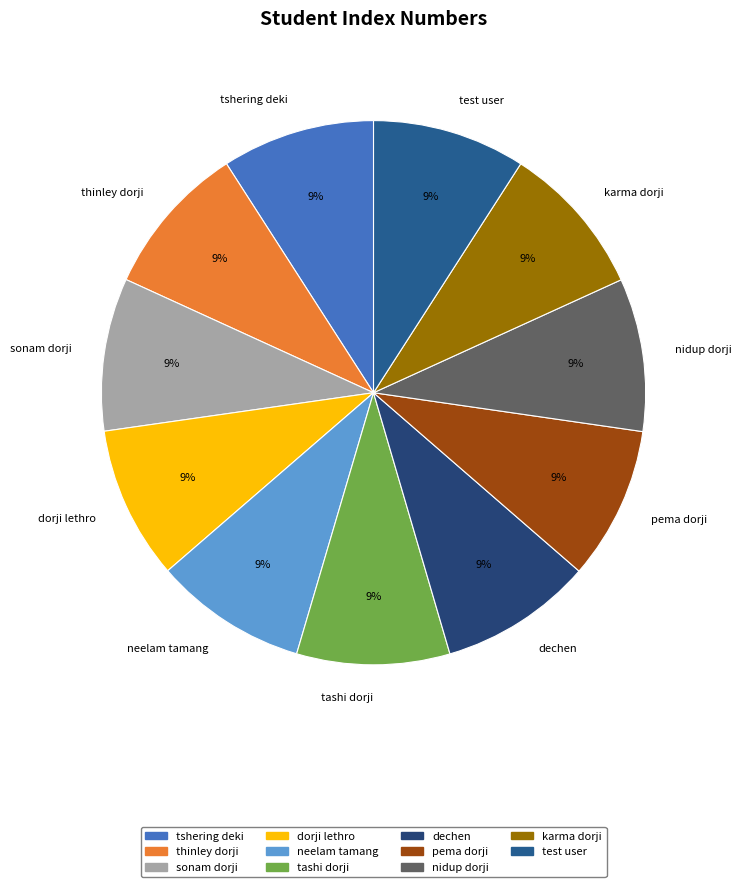

Do karma dorji and dechen together represent more than half of the pie?

No